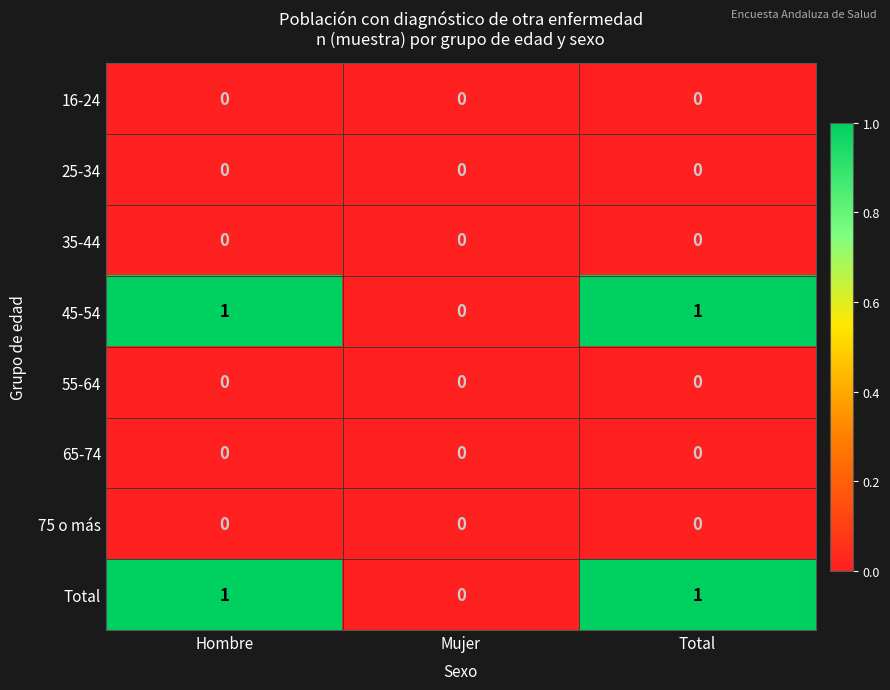

Reading left to right, list all the values displayed in this chart.

16-24: 0	0	0
25-34: 0	0	0
35-44: 0	0	0
45-54: 1	0	1
55-64: 0	0	0
65-74: 0	0	0
75 o más: 0	0	0
Total: 1	0	1